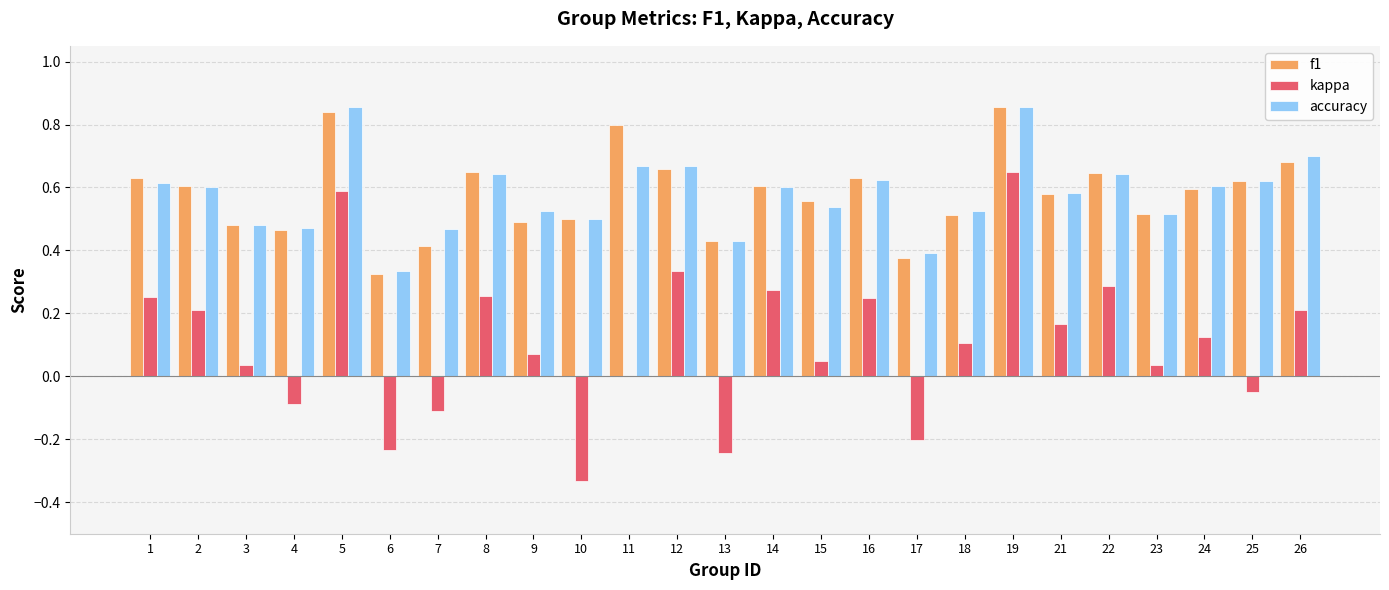

What is the sum of all accuracy values?

14.5